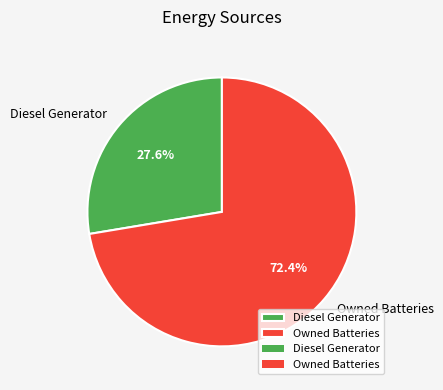

What is the total percentage of Owned Batteries and Diesel Generator?

100.0%